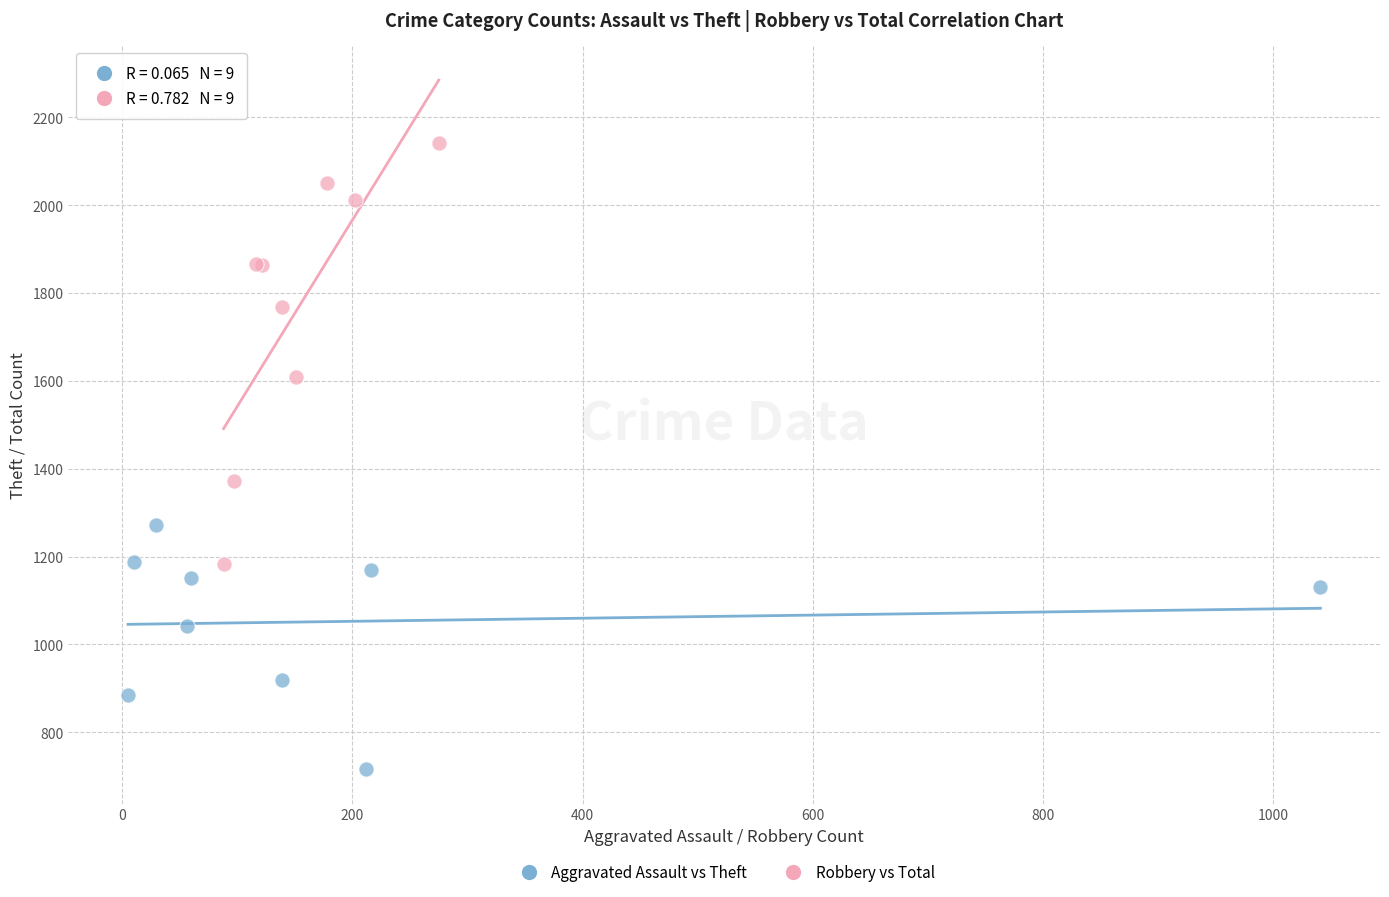

Which series contains the highest Y value?

Robbery vs Total